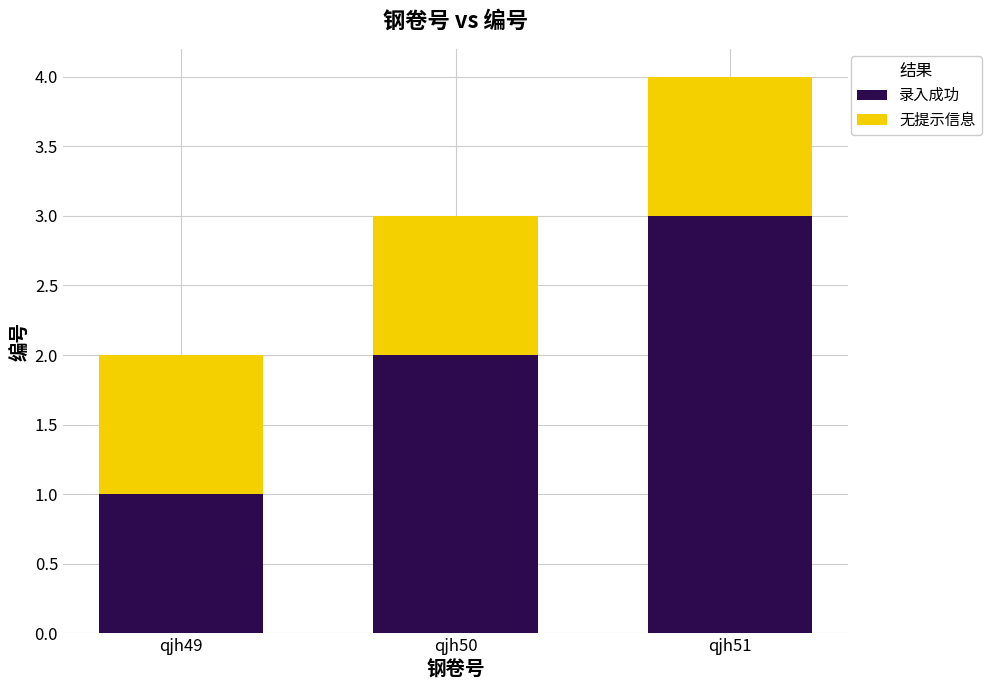

What is the average value of the 录入成功 series?

2